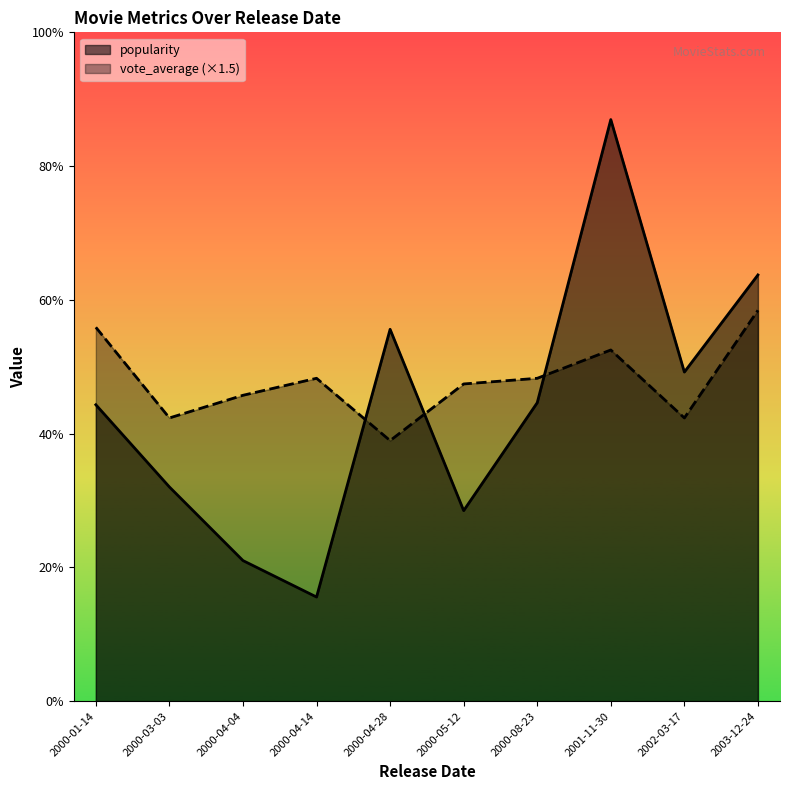

List the series in order of their peak value, highest first.

popularity, vote_average (×1.5)